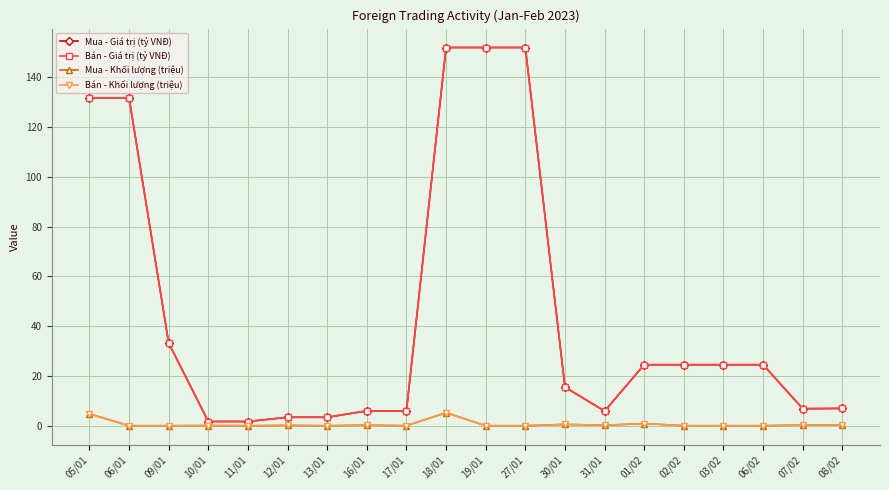

The Mua - Giá trị (tỷ VNĐ) series shows 131.8 at 05/01. True or false?

True